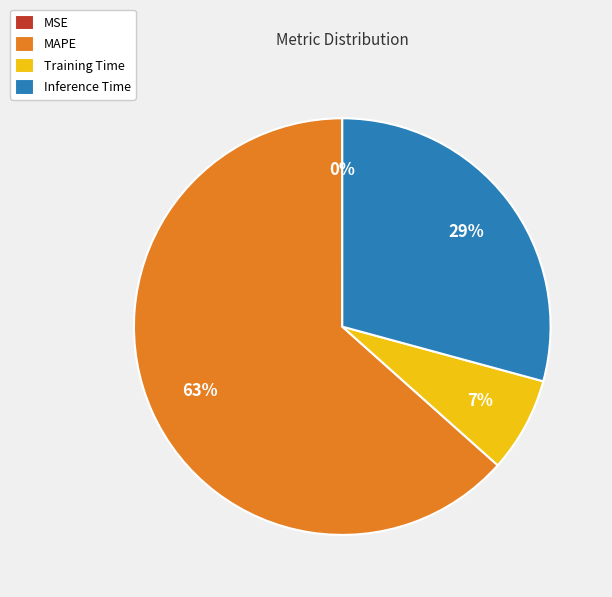

Between Inference Time and Training Time, which is larger?

Inference Time